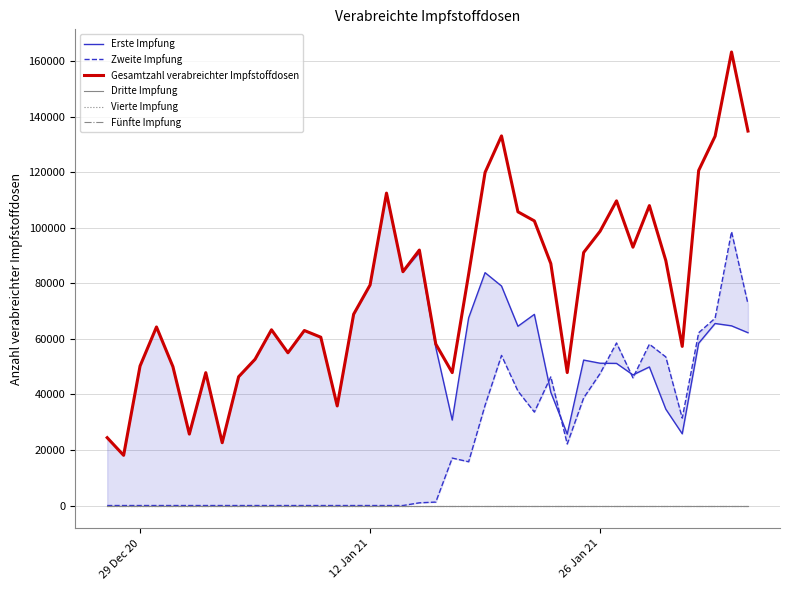

How many lines are shown in the chart?

6